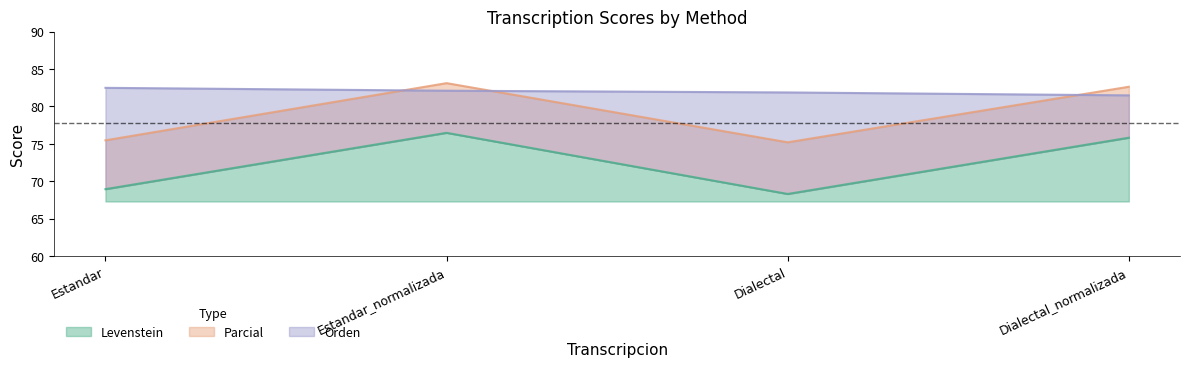

True or false: Parcial and Levenstein intersect in this chart.

False